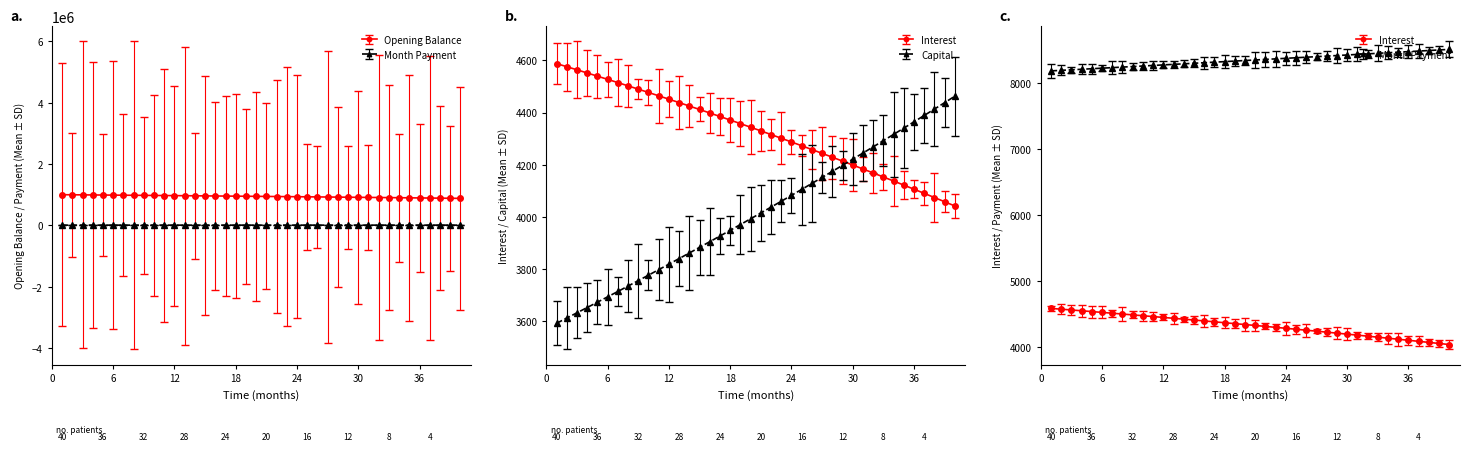

Which series has the largest range (max minus min)?

opening_balance